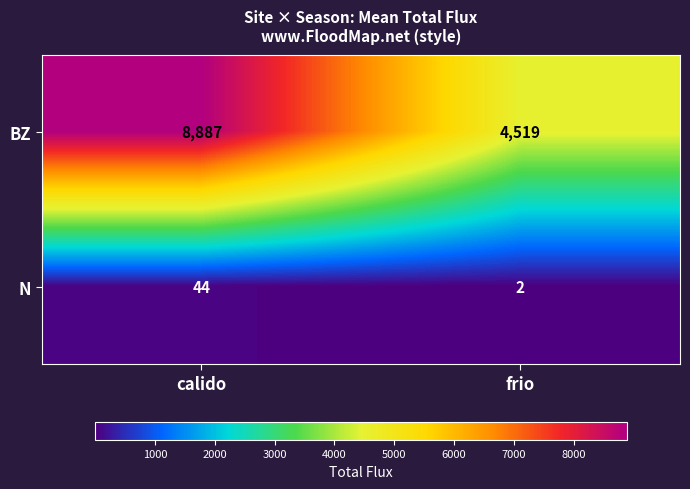

Reading left to right, what are all the values shown in this chart?

BZ: calido=8887	frio=4519
N: calido=44	frio=2